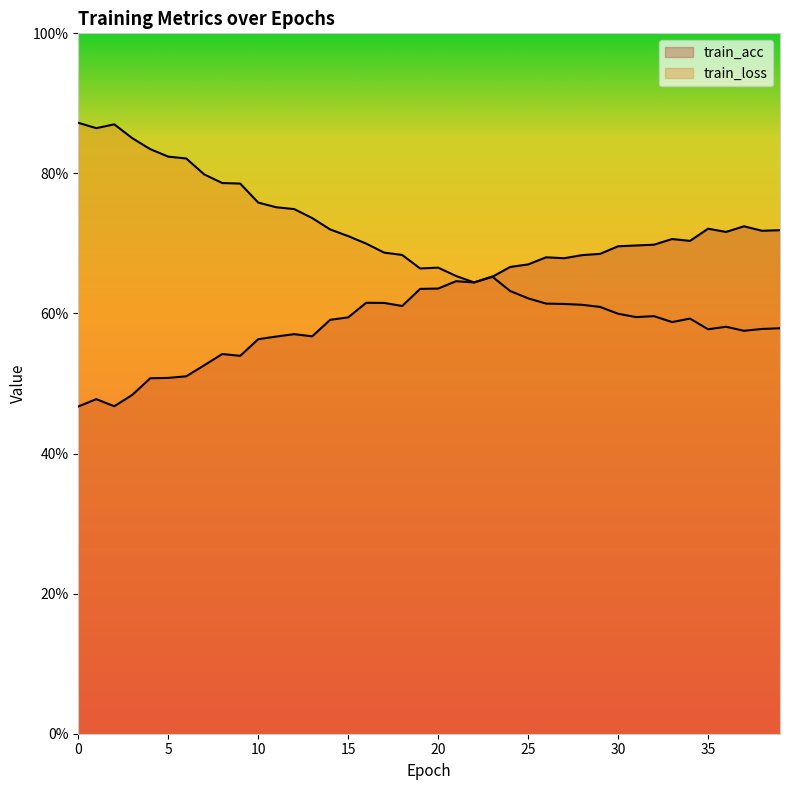

Reading left to right, transcribe all the data shown in this chart.

train_acc: 0.0=0.5	1.0=0.5	2.0=0.5	3.0=0.5	4.0=0.5	5.0=0.5	6.0=0.5	7.0=0.5	8.0=0.5	9.0=0.5	10.0=0.6	11.0=0.6	12.0=0.6	13.0=0.6	14.0=0.6	15.0=0.6	16.0=0.6	17.0=0.6	18.0=0.6	19.0=0.6	20.0=0.6	21.0=0.6	22.0=0.6	23.0=0.7	24.0=0.7	25.0=0.7	26.0=0.7	27.0=0.7	28.0=0.7	29.0=0.7	30.0=0.7	31.0=0.7	32.0=0.7	33.0=0.7	34.0=0.7	35.0=0.7	36.0=0.7	37.0=0.7	38.0=0.7	39.0=0.7
train_loss: 0.0=0.9	1.0=0.9	2.0=0.9	3.0=0.9	4.0=0.8	5.0=0.8	6.0=0.8	7.0=0.8	8.0=0.8	9.0=0.8	10.0=0.8	11.0=0.8	12.0=0.7	13.0=0.7	14.0=0.7	15.0=0.7	16.0=0.7	17.0=0.7	18.0=0.7	19.0=0.7	20.0=0.7	21.0=0.7	22.0=0.6	23.0=0.7	24.0=0.6	25.0=0.6	26.0=0.6	27.0=0.6	28.0=0.6	29.0=0.6	30.0=0.6	31.0=0.6	32.0=0.6	33.0=0.6	34.0=0.6	35.0=0.6	36.0=0.6	37.0=0.6	38.0=0.6	39.0=0.6